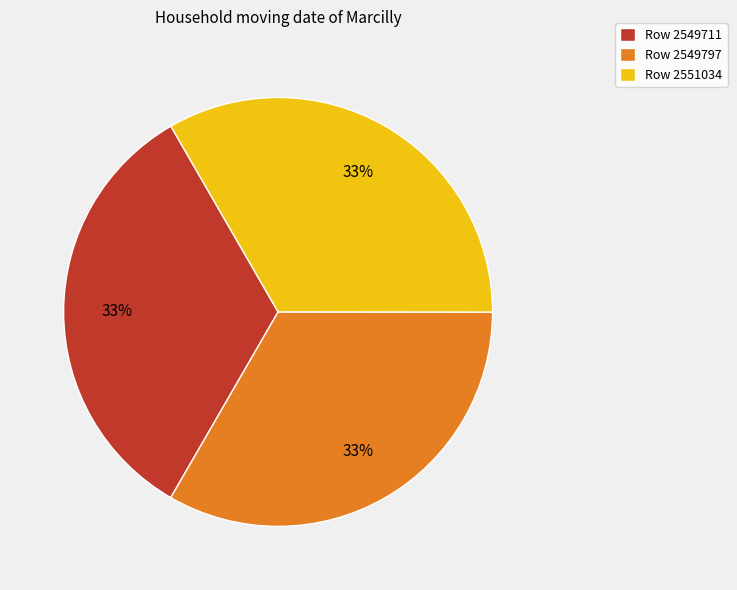

What is the ratio of the value at Row 2549711 to the value at Row 2549797?

1.0